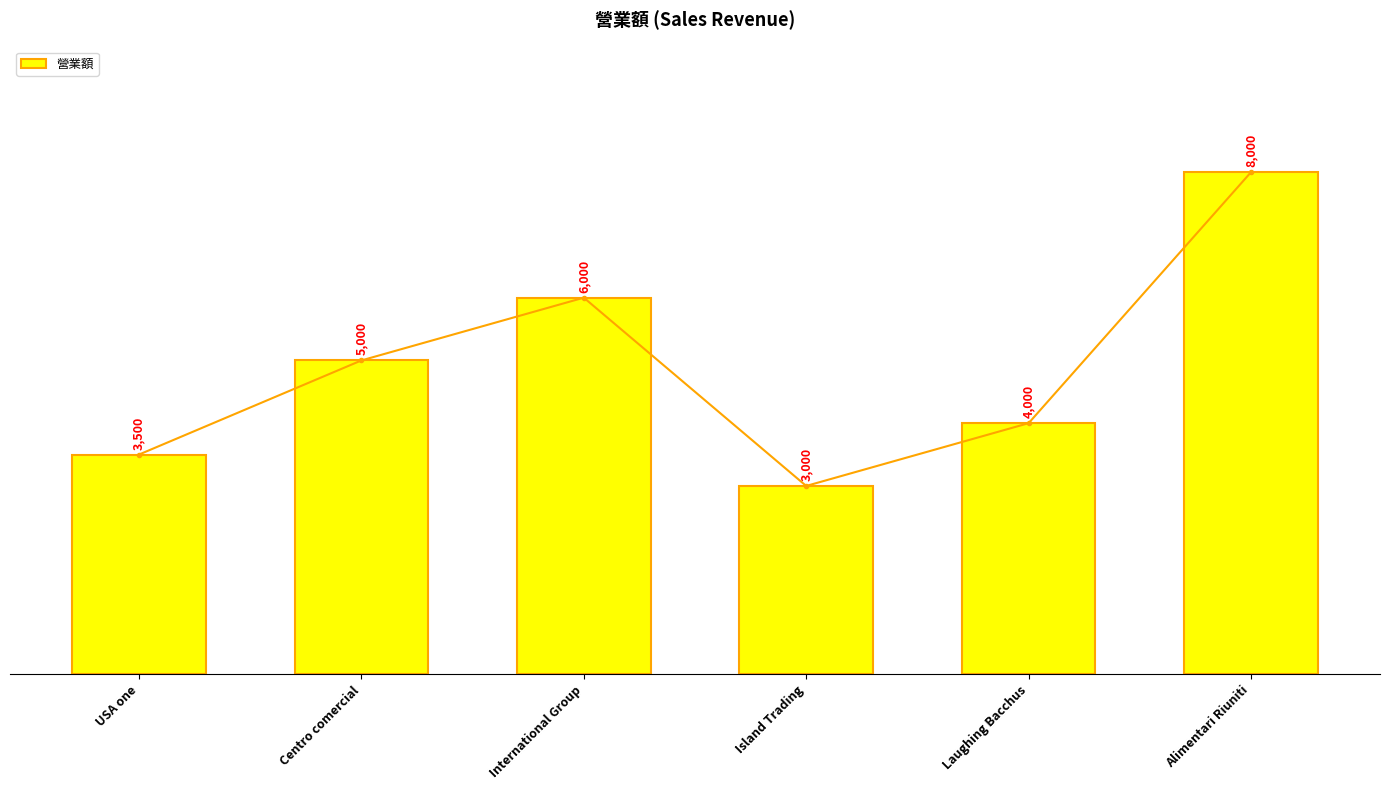

Which label corresponds to the smallest value in the chart?

Island Trading